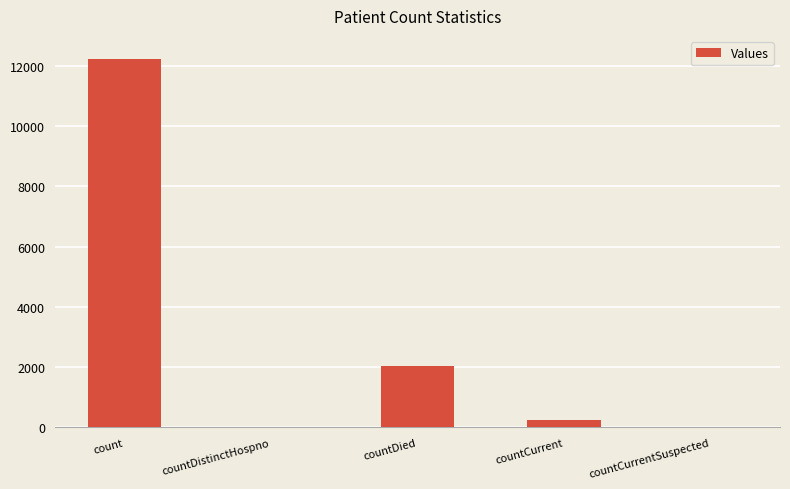

What value does the data have at countCurrent?

261